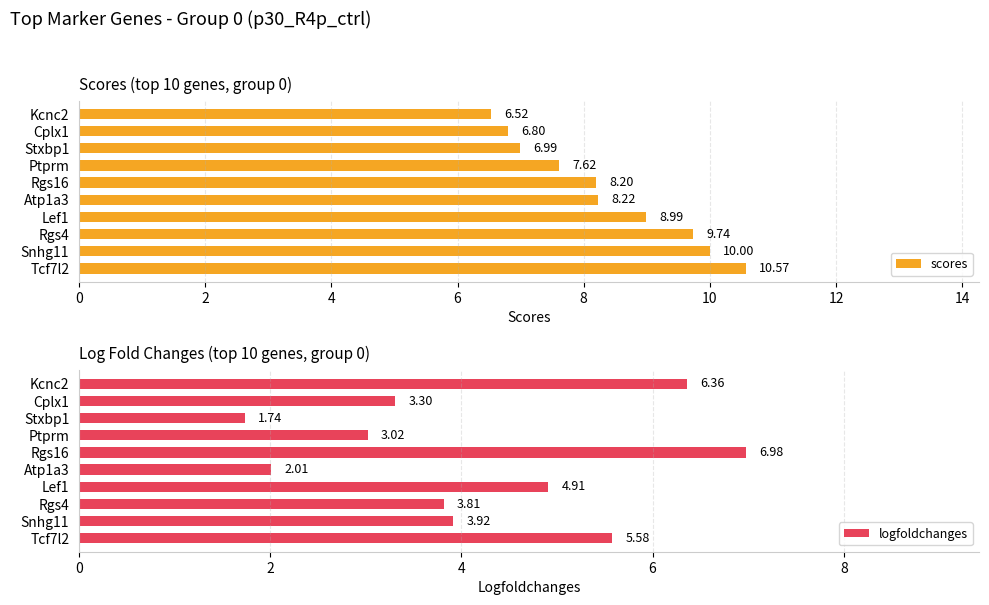

Which category has the lowest value in the scores series?

Kcnc2